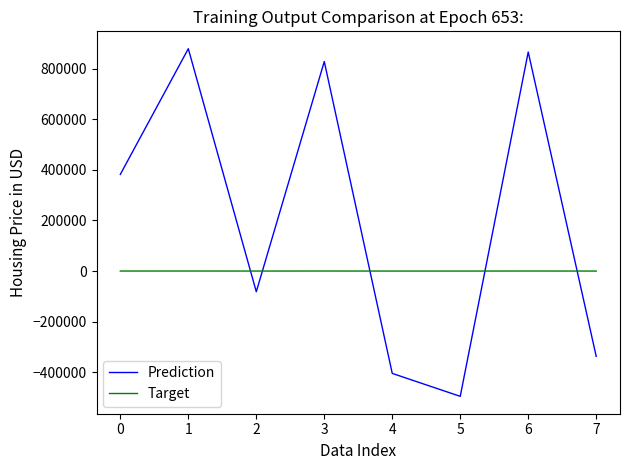

How many positive values does the Target series have?

4